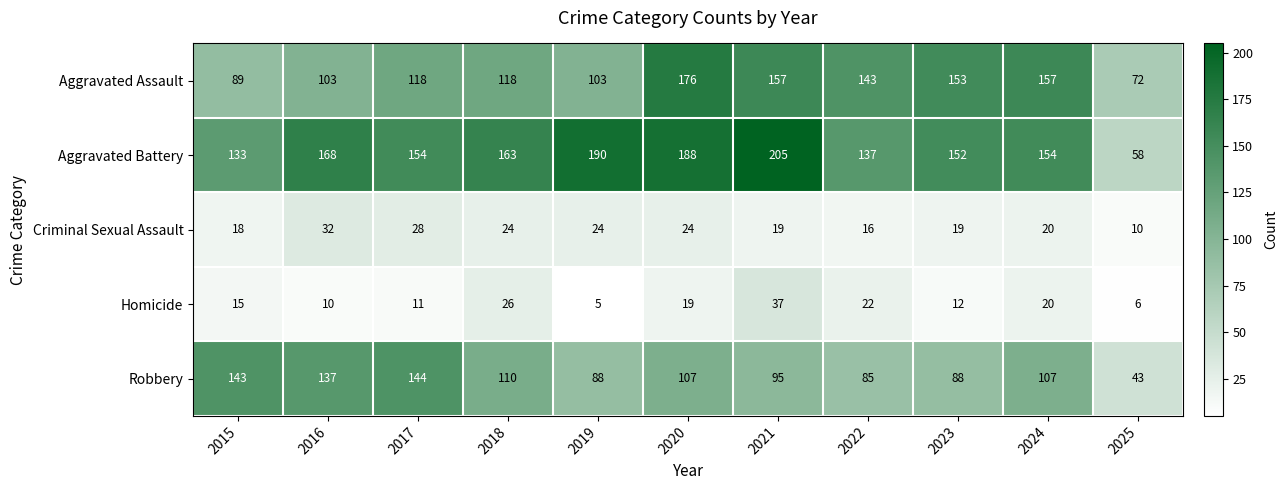

The Aggravated Battery series shows 305 at 2020. True or false?

False